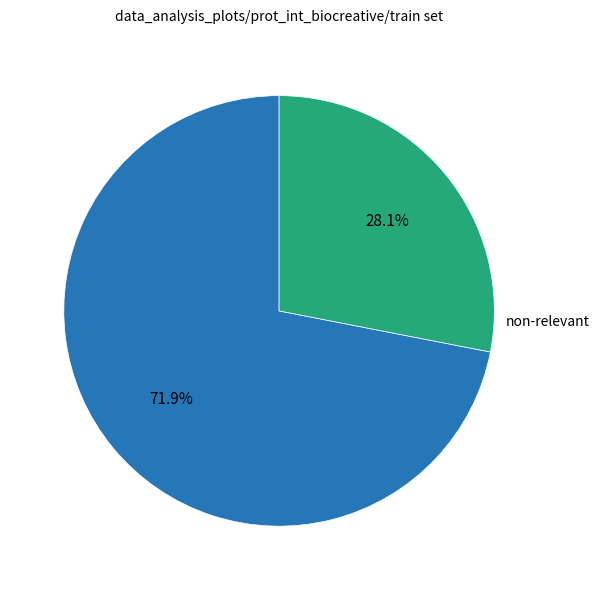

Count the number of slices in the pie.

2